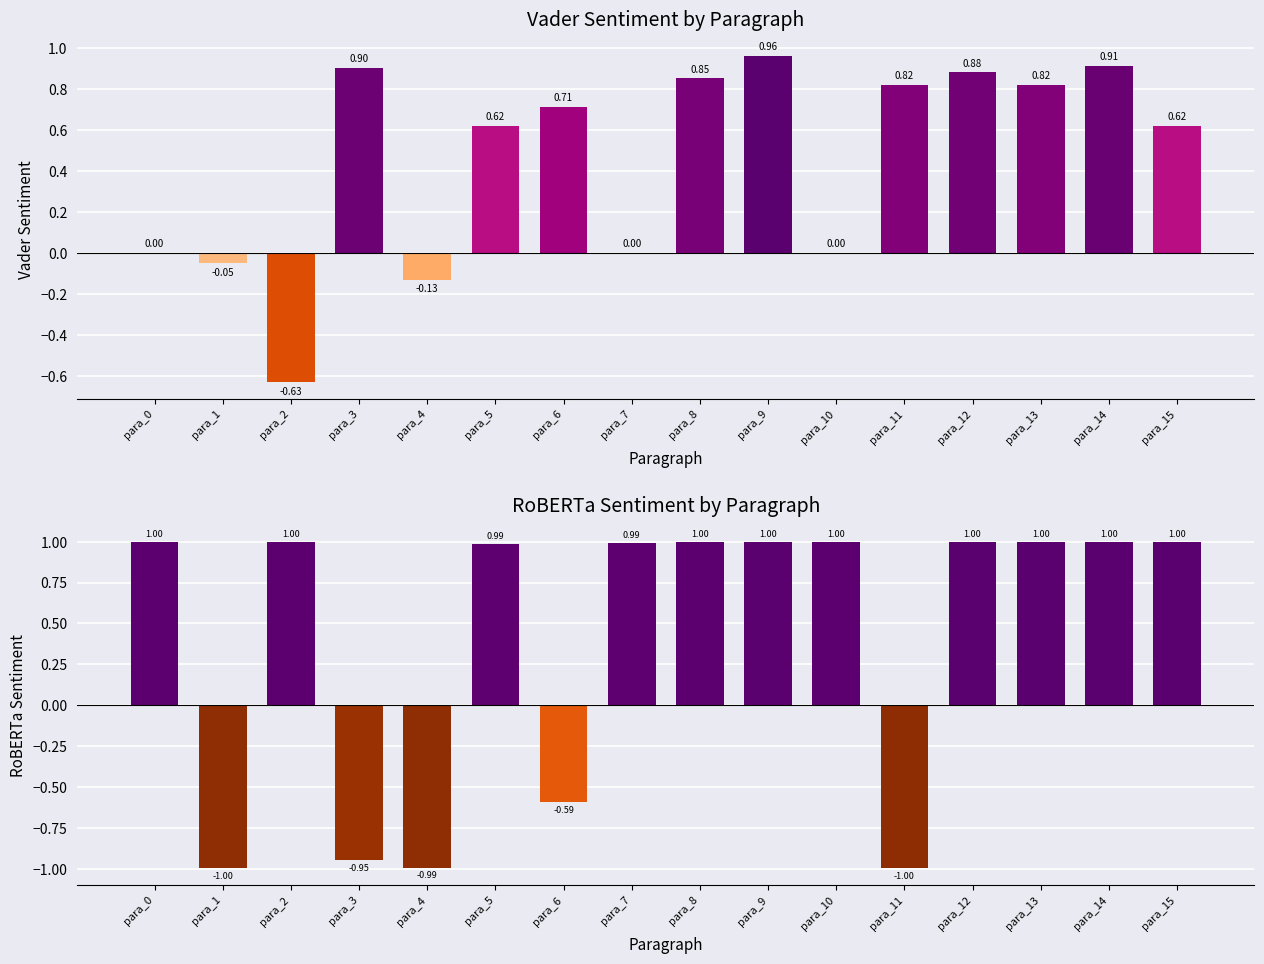

At para_9, list the series in order from largest to smallest.

roberta_sentiment, vader_sentiment